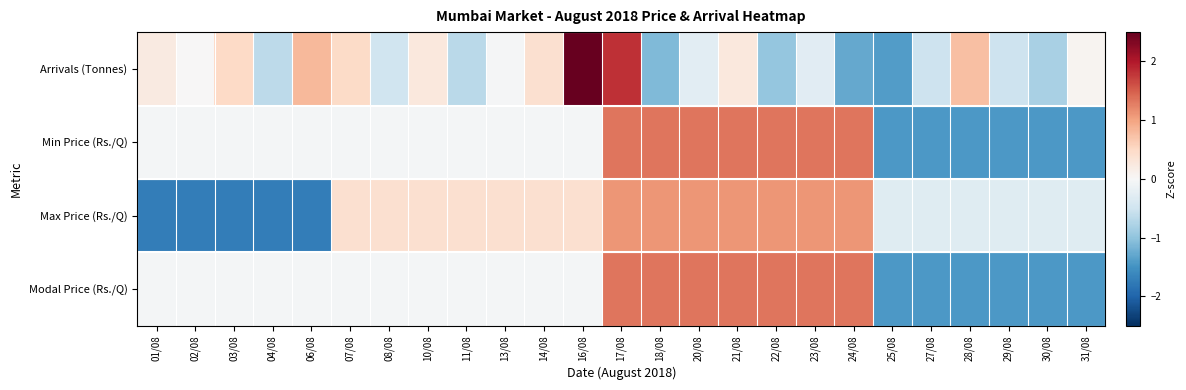

What is the minimum value shown in the chart?

-1.7